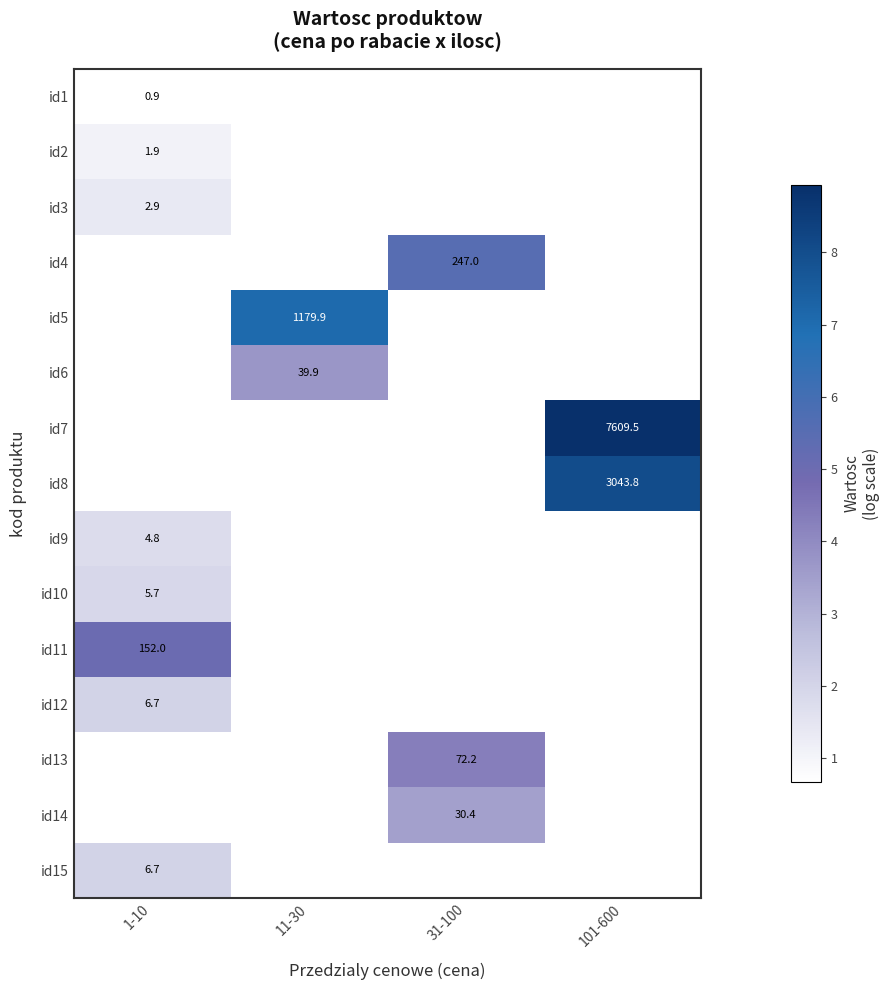

Which label corresponds to the largest value in the chart?

101-600